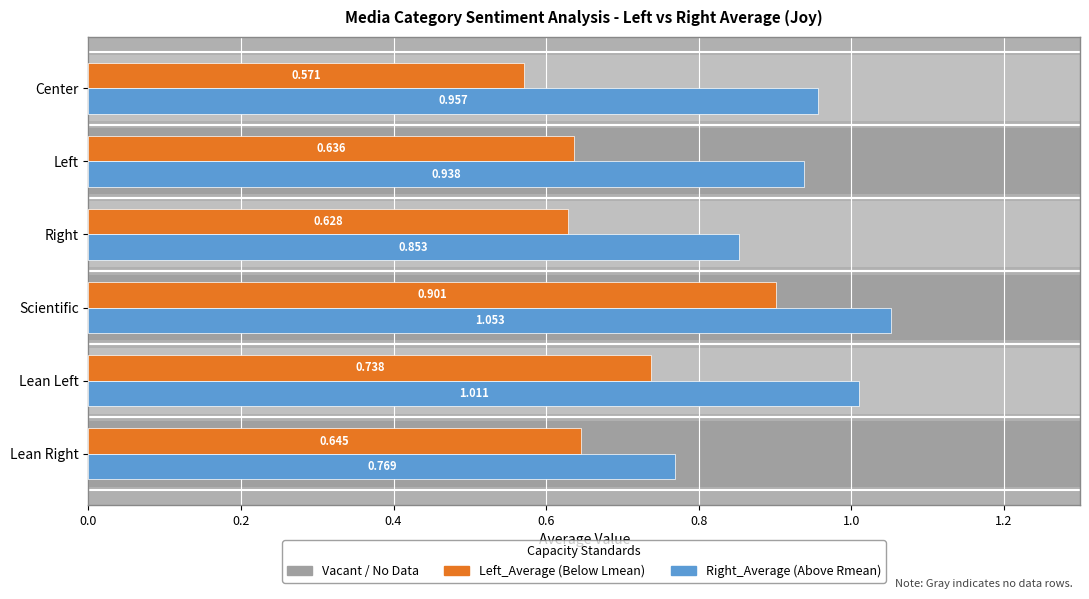

At how many categories does at least one series exceed 0?

6